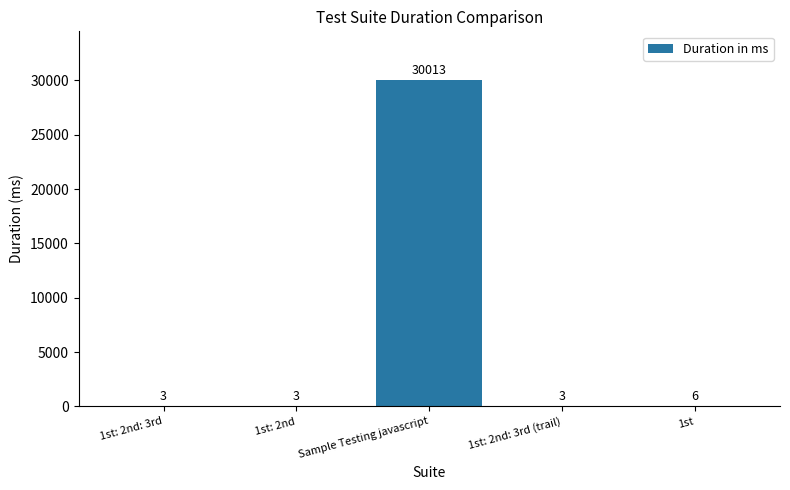

Which has a higher value, 1st: 2nd or 1st?

1st